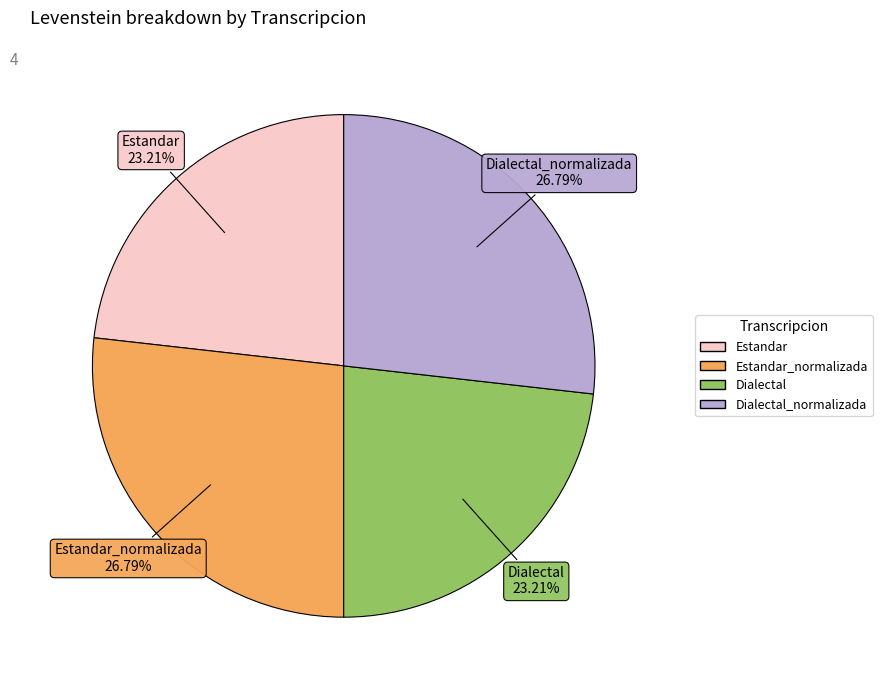

Is there any slice that represents more than half of the pie?

No